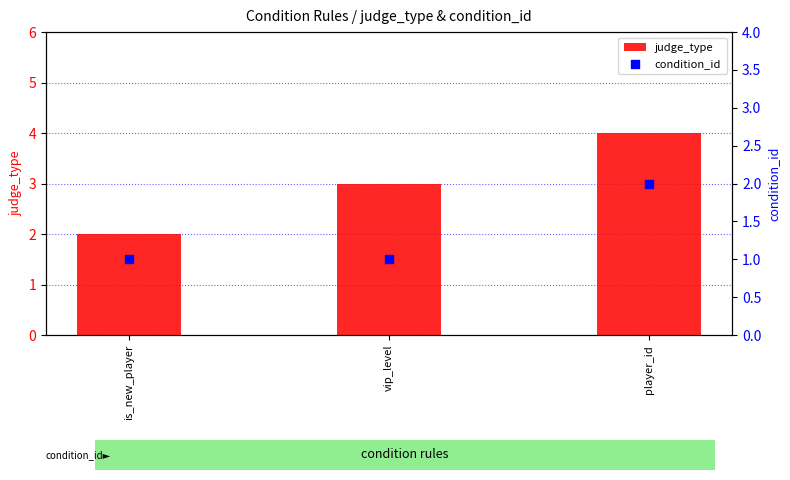

Which series contains the lowest Y value?

condition_id